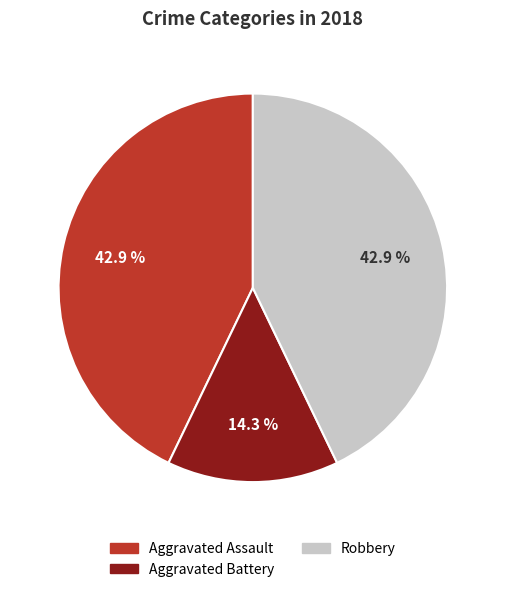

Count the number of slices in the pie.

3